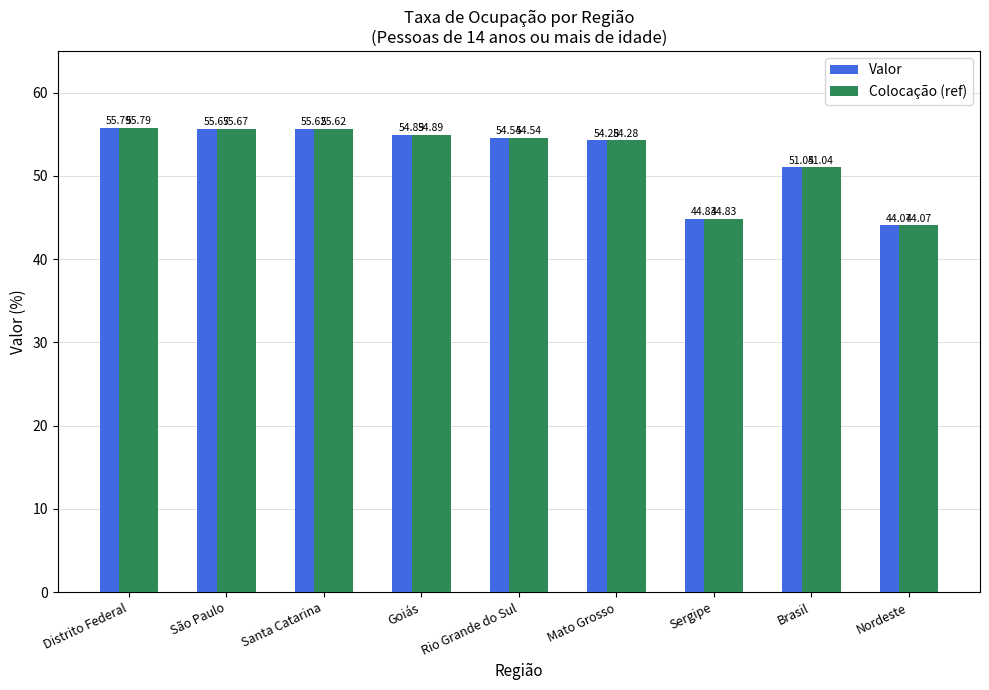

What is the difference between the maximum and minimum values in the Valor series?

11.7